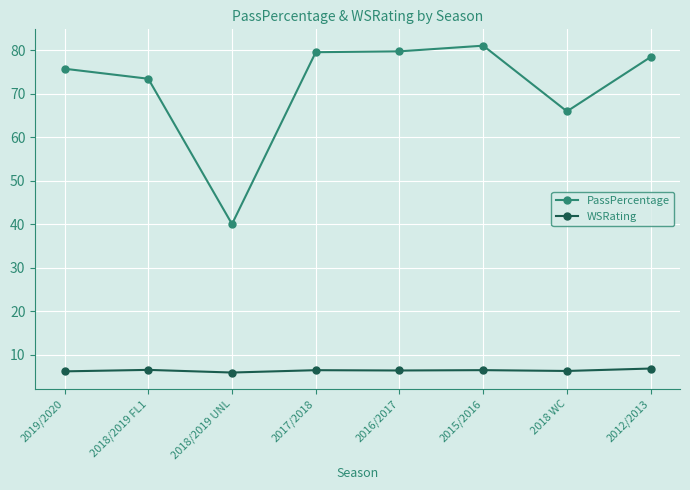

How many lines are shown in the chart?

2